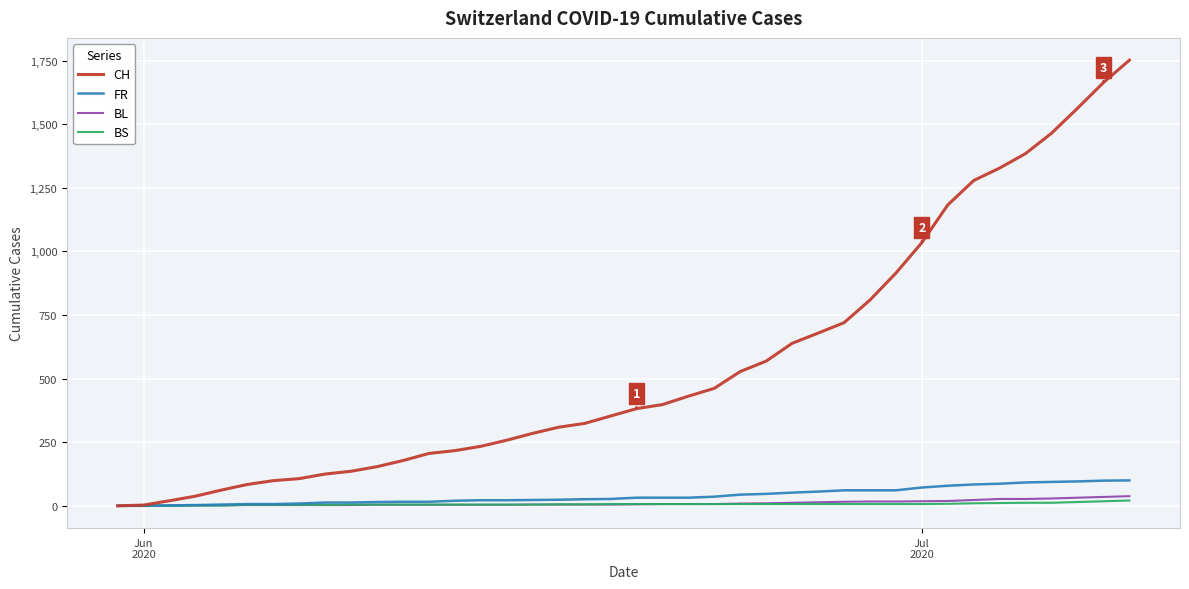

Does the chart have visible grid lines?

Yes